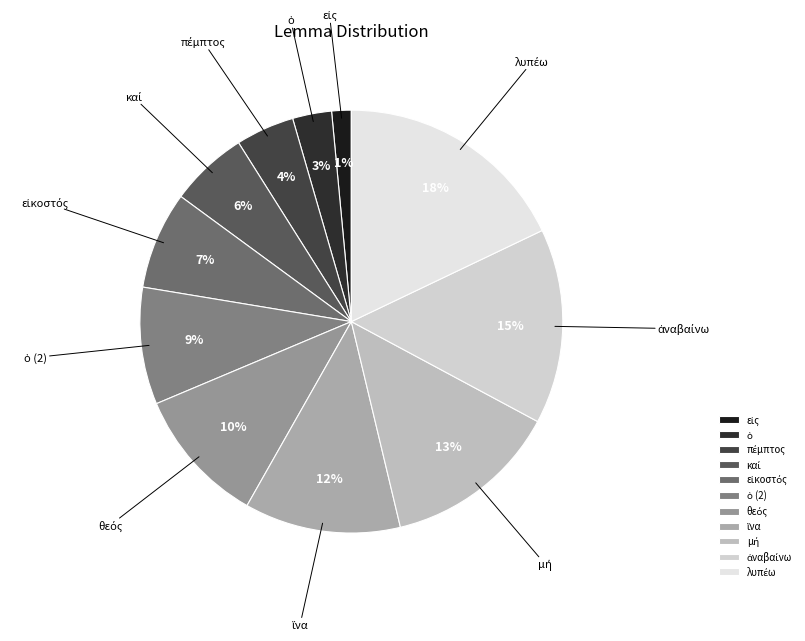

Does any single category account for the majority?

No